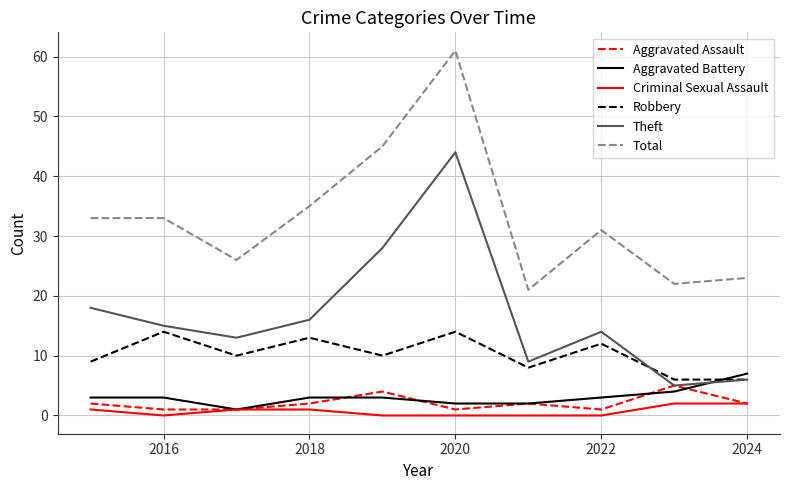

True or false: Criminal Sexual Assault and Robbery cross at least once.

False